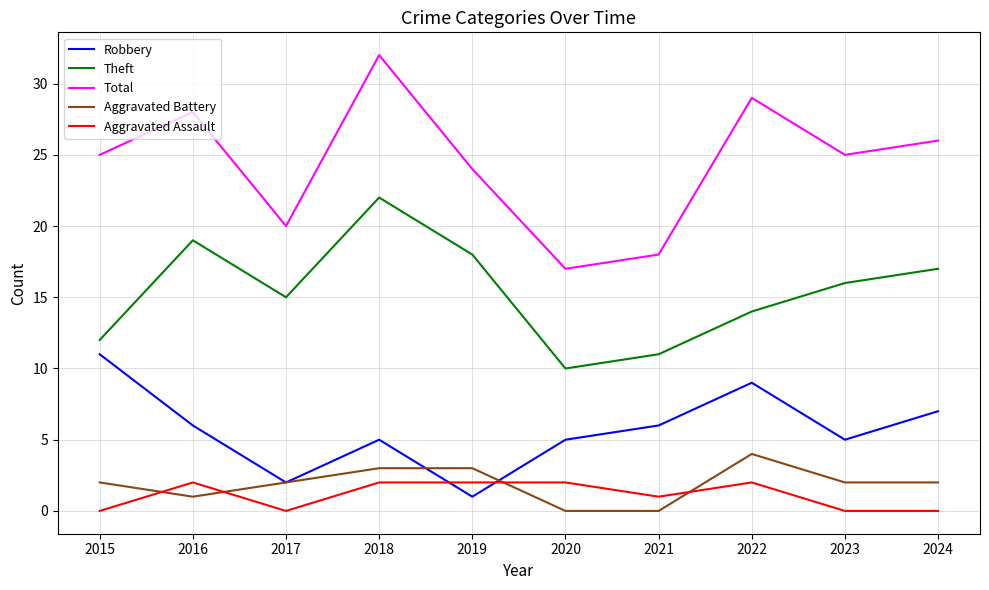

List the series in order of their peak value, highest first.

Total, Theft, Robbery, Aggravated Battery, Aggravated Assault